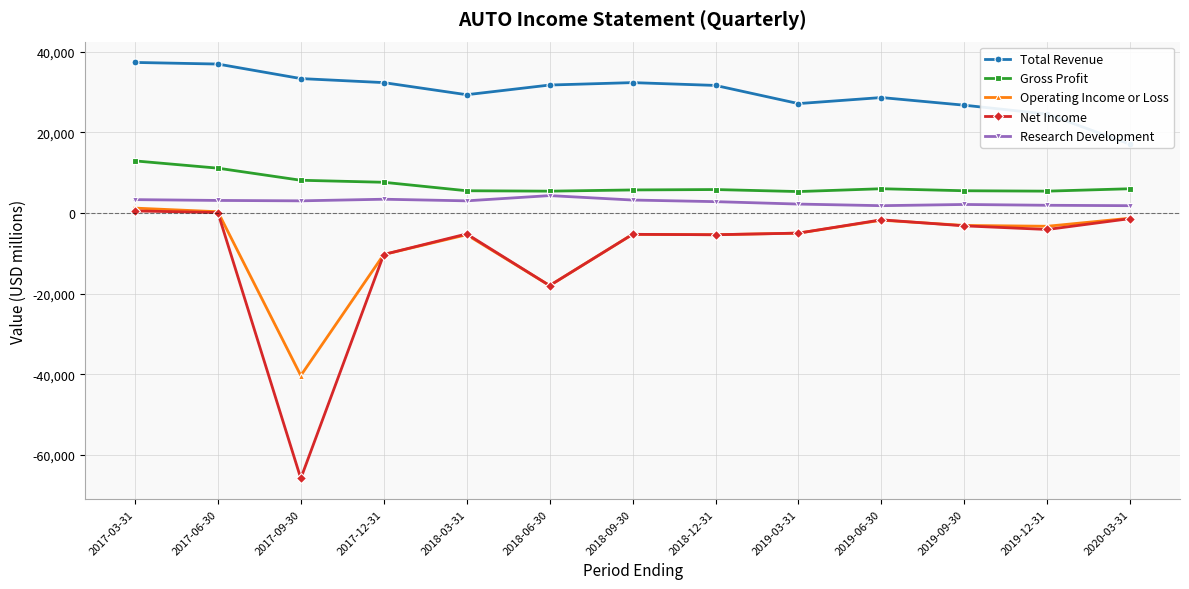

How many values in the Operating Income or Loss series exceed -5000?

6